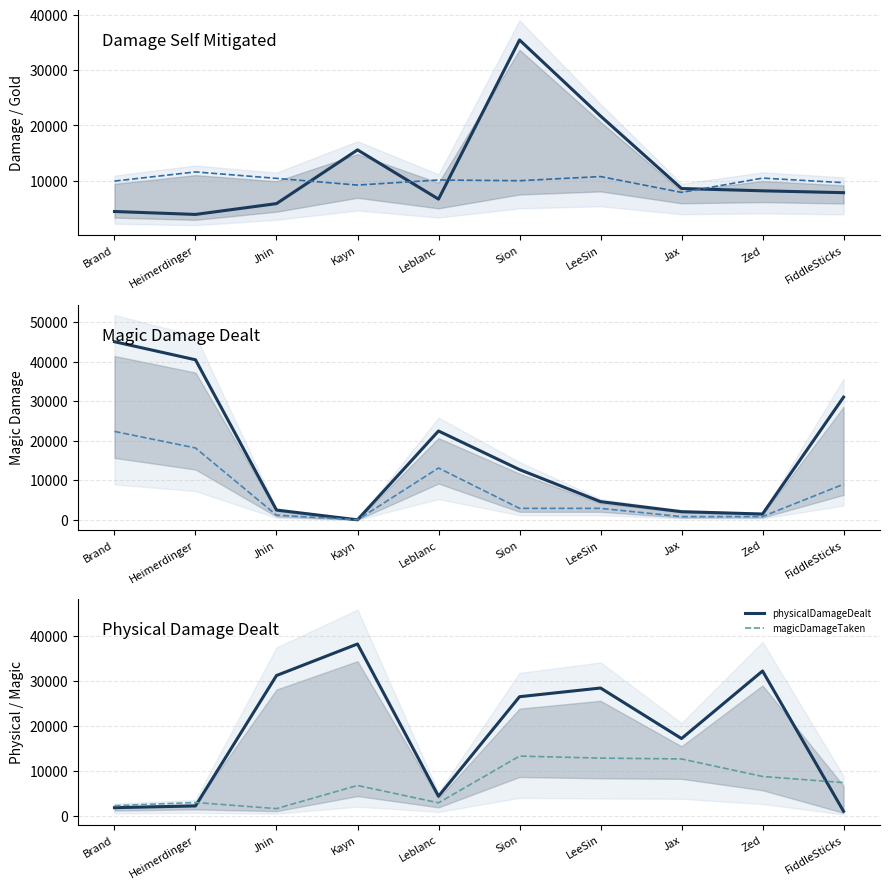

Between Jhin and LeeSin, which is larger?

LeeSin